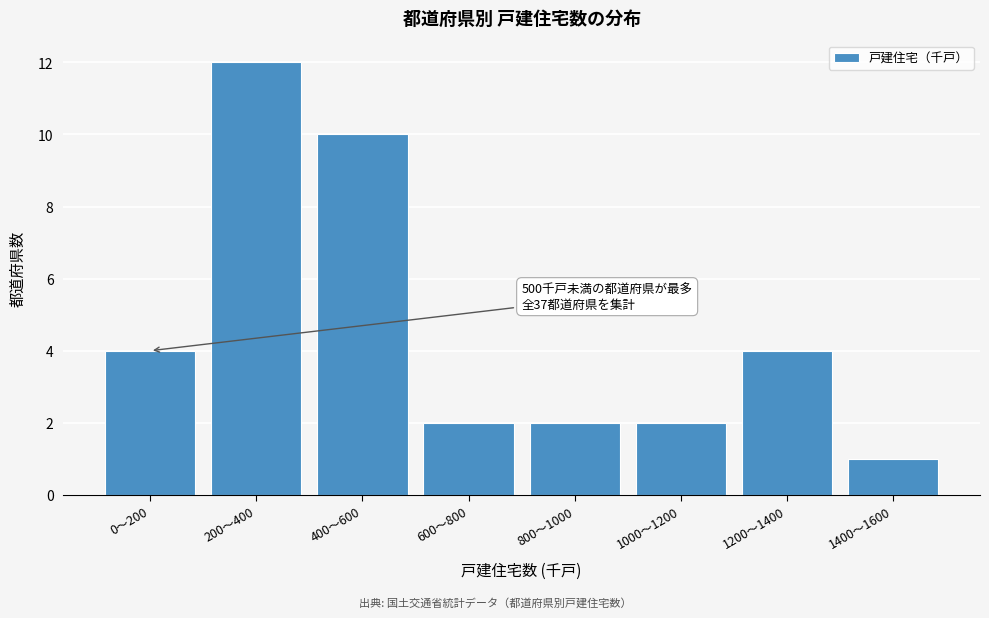

Reading right to left, extract all data points from this chart.

1400〜1600=1	1200〜1400=4	1000〜1200=2	800〜1000=2	600〜800=2	400〜600=10	200〜400=12	0〜200=4